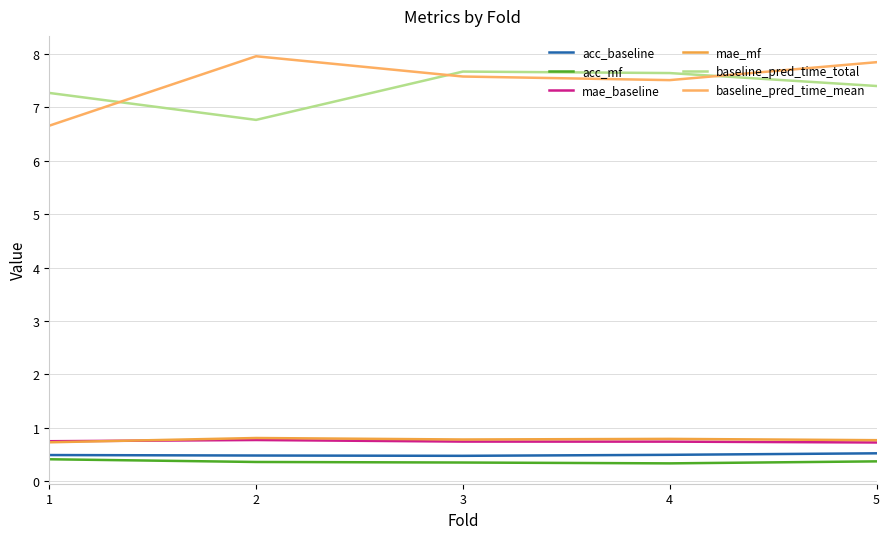

In baseline_pred_time_total, how many points are higher than both neighbors (excluding endpoints)?

1